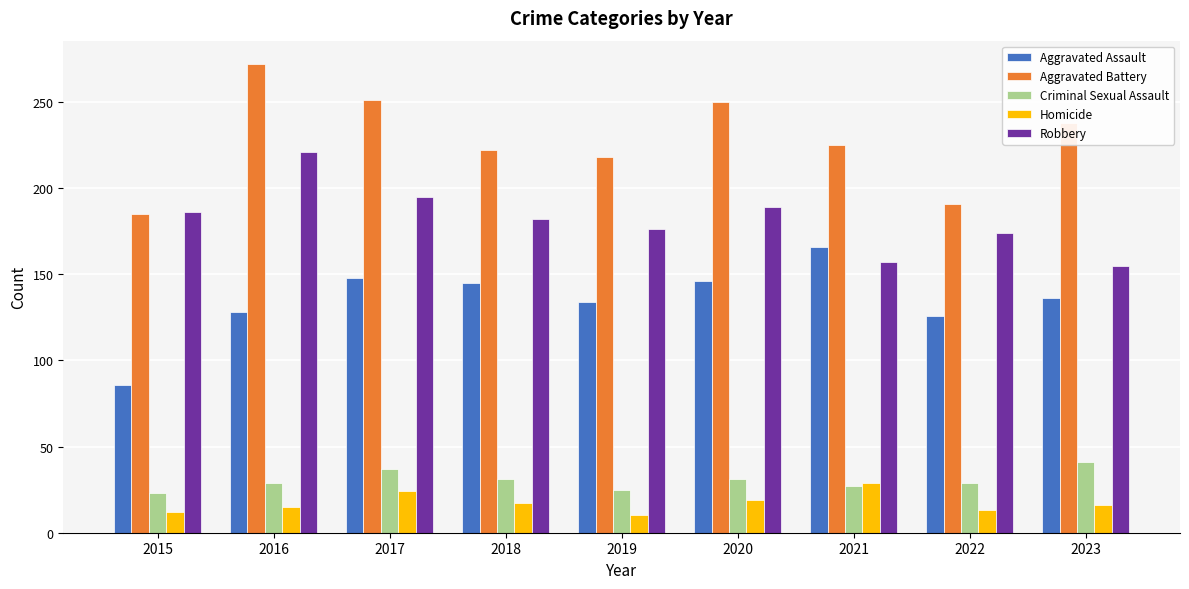

At how many categories does at least one series exceed 19?

9